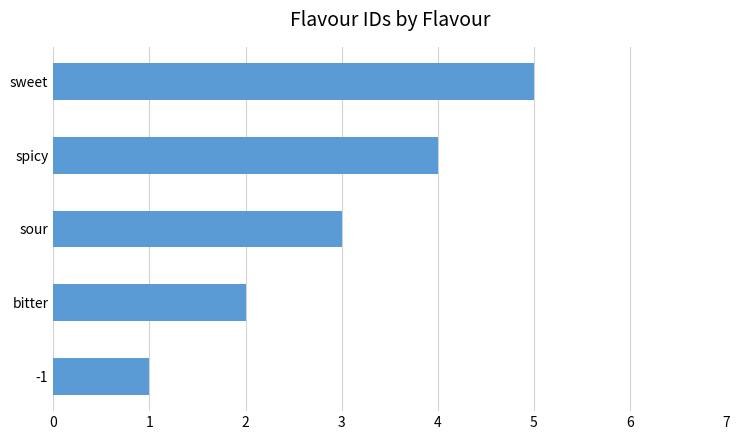

Does the chart contain any negative values?

No